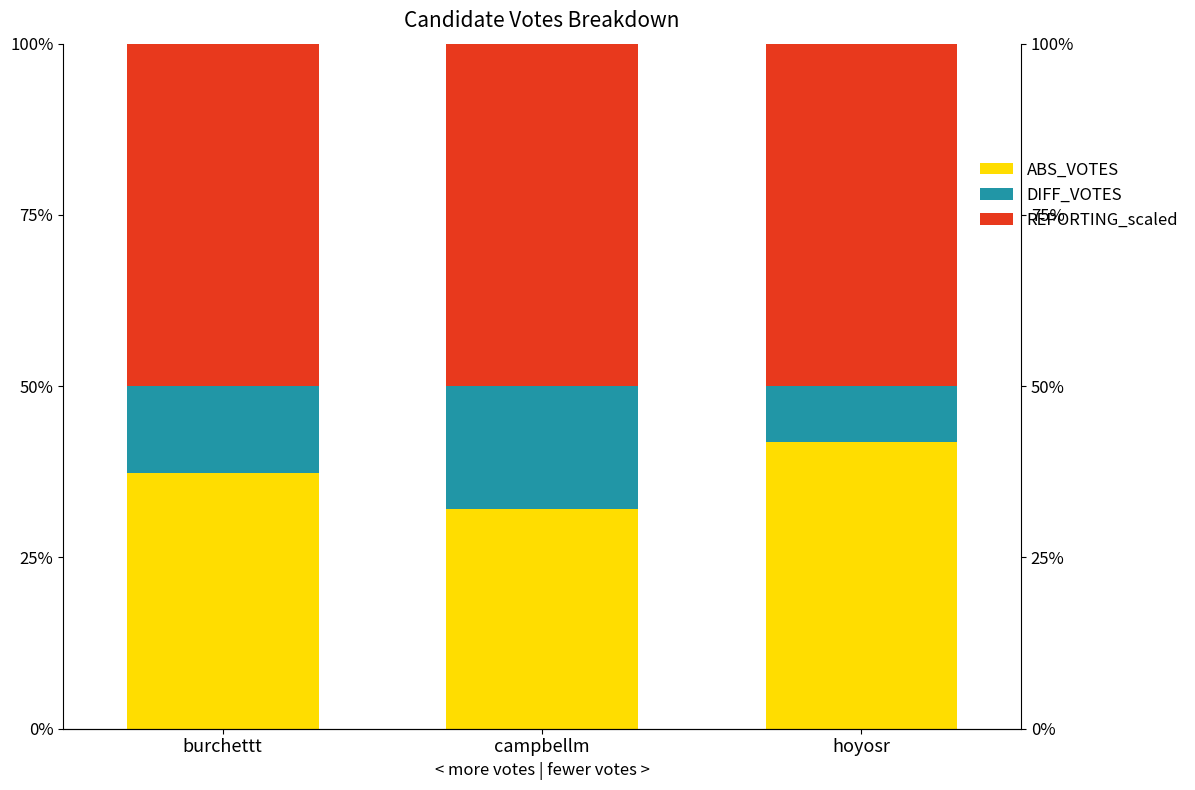

Reading left to right, list all the values displayed in this chart.

ABS_VOTES: burchettt=37.3	campbellm=32.1	hoyosr=41.8
DIFF_VOTES: burchettt=12.7	campbellm=17.9	hoyosr=8.2
REPORTING_scaled: burchettt=50.0	campbellm=50.0	hoyosr=50.0